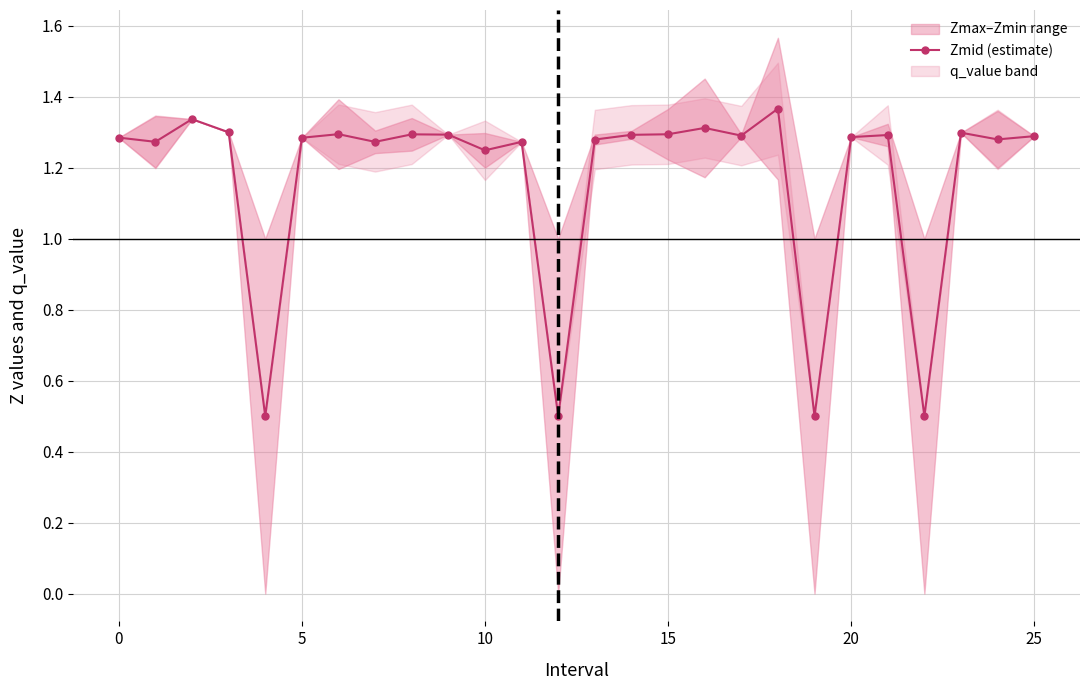

What is the lowest value of the Zmid (estimate) series?

0.5